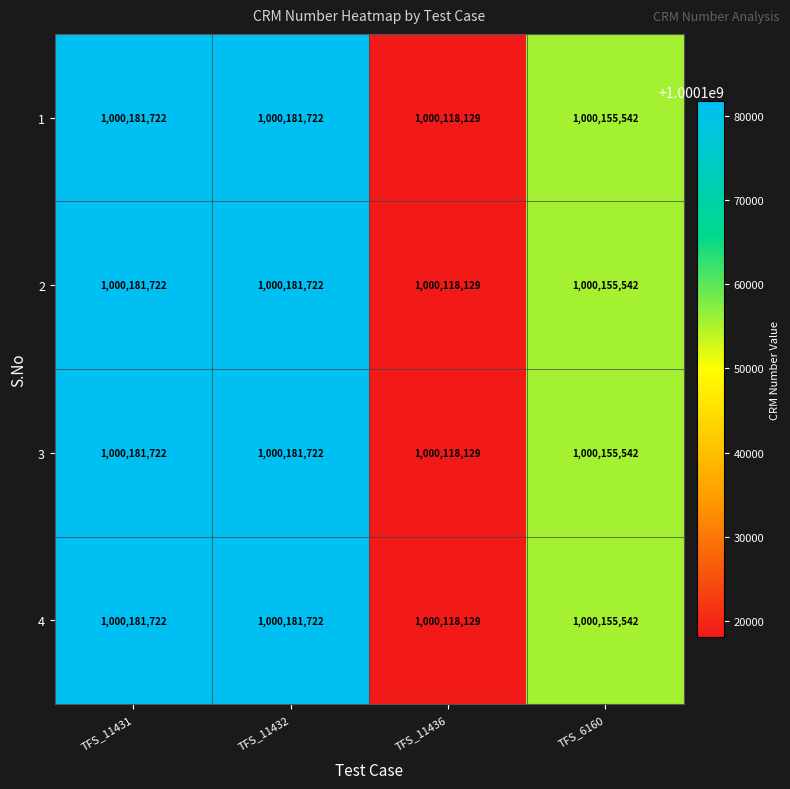

How many 2 values are between 1000155542 and 1000181722?

3